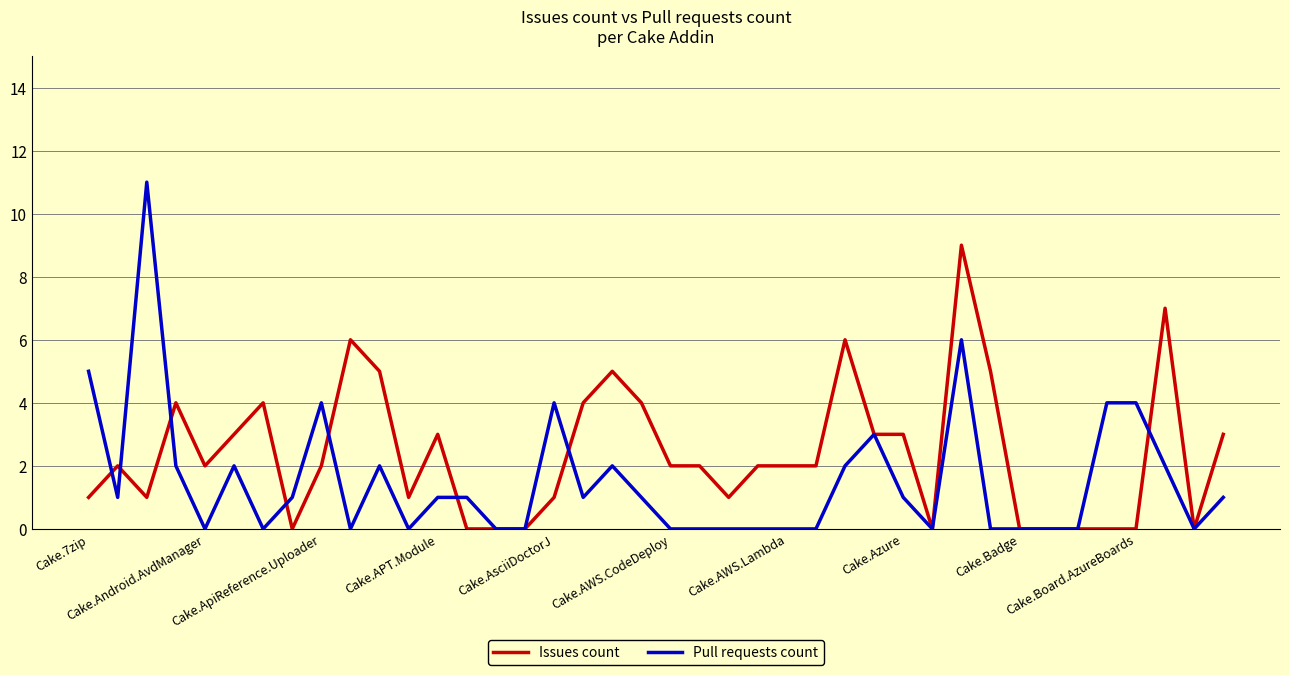

List the series in order of their overall mean, highest first.

Issues count, Pull requests count